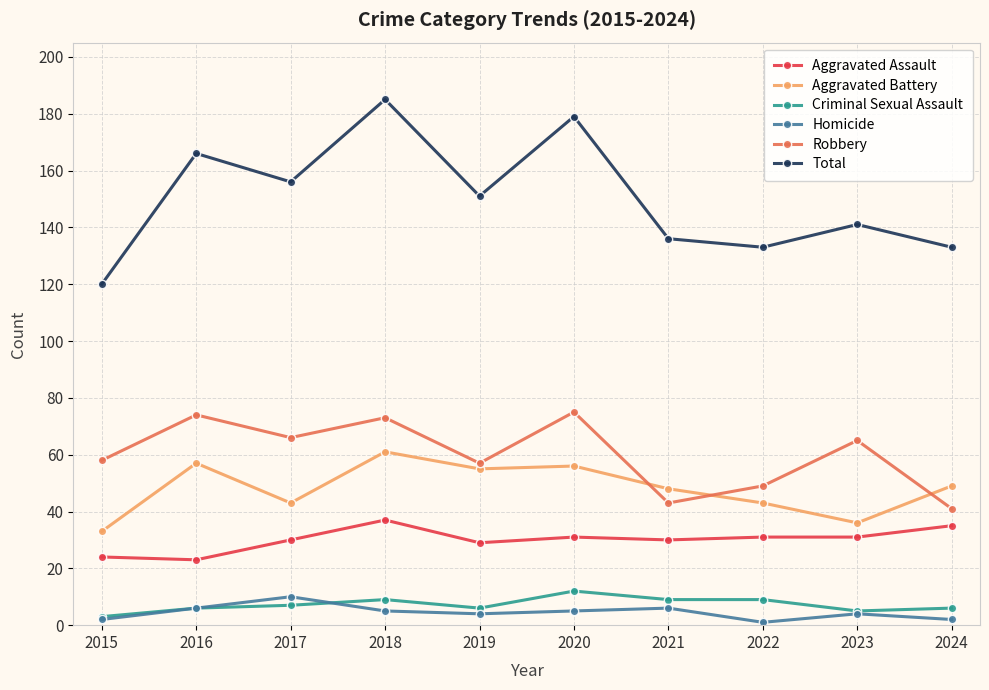

What is the total value across all series at 2016?

332